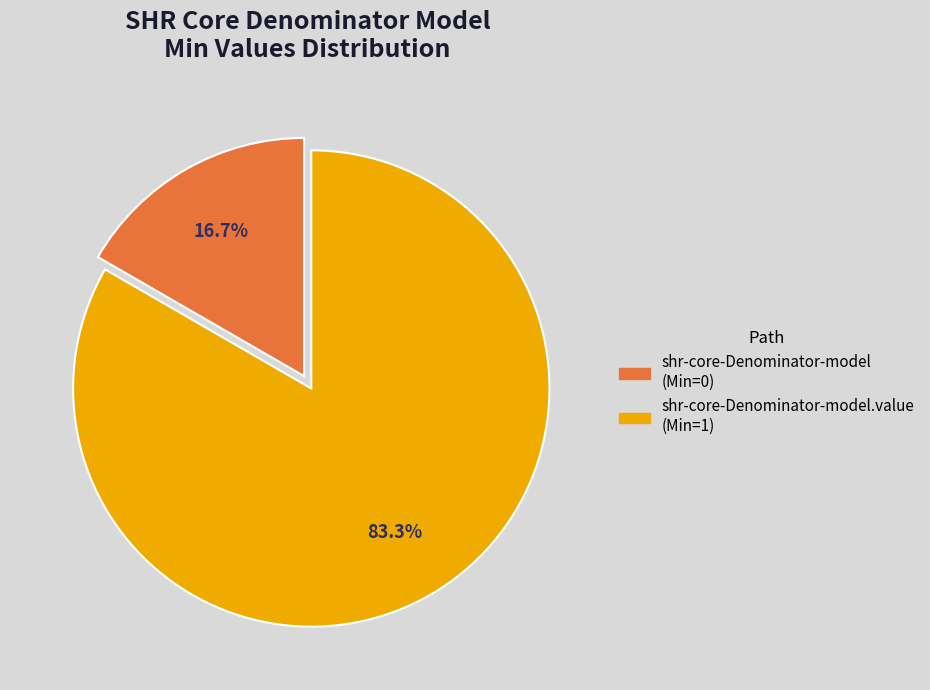

To the nearest percent, what is the average slice percentage?

50%